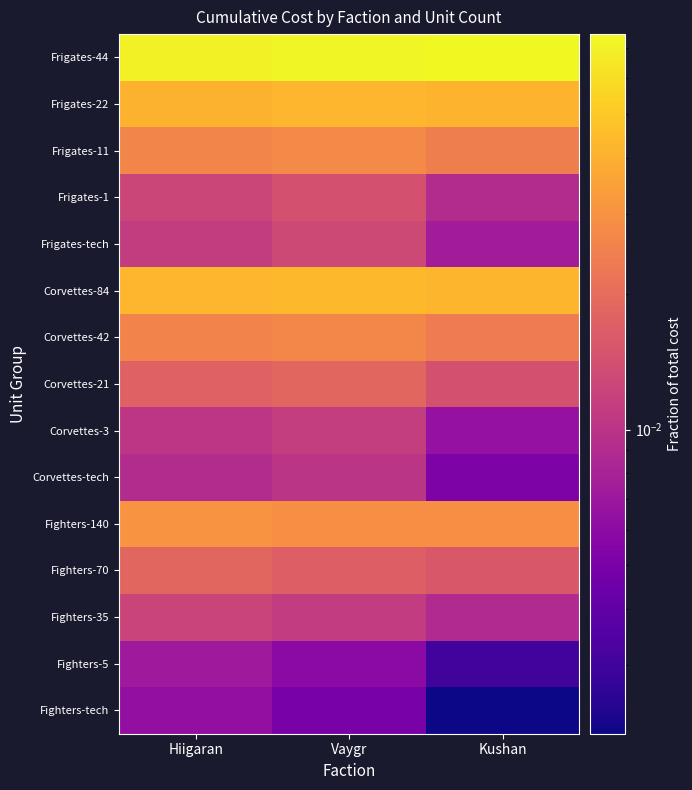

Reading left to right, what are all the values shown in this chart?

Fighters-tech: Hiigaran=0.0	Vaygr=0.0	Kushan=0.0
Fighters-5: Hiigaran=0.0	Vaygr=0.0	Kushan=0.0
Fighters-35: Hiigaran=0.0	Vaygr=0.0	Kushan=0.0
Fighters-70: Hiigaran=0.0	Vaygr=0.0	Kushan=0.0
Fighters-140: Hiigaran=0.0	Vaygr=0.0	Kushan=0.0
Corvettes-tech: Hiigaran=0.0	Vaygr=0.0	Kushan=0.0
Corvettes-3: Hiigaran=0.0	Vaygr=0.0	Kushan=0.0
Corvettes-21: Hiigaran=0.0	Vaygr=0.0	Kushan=0.0
Corvettes-42: Hiigaran=0.0	Vaygr=0.0	Kushan=0.0
Corvettes-84: Hiigaran=0.0	Vaygr=0.0	Kushan=0.0
Frigates-tech: Hiigaran=0.0	Vaygr=0.0	Kushan=0.0
Frigates-1: Hiigaran=0.0	Vaygr=0.0	Kushan=0.0
Frigates-11: Hiigaran=0.0	Vaygr=0.0	Kushan=0.0
Frigates-22: Hiigaran=0.0	Vaygr=0.0	Kushan=0.0
Frigates-44: Hiigaran=0.1	Vaygr=0.1	Kushan=0.1